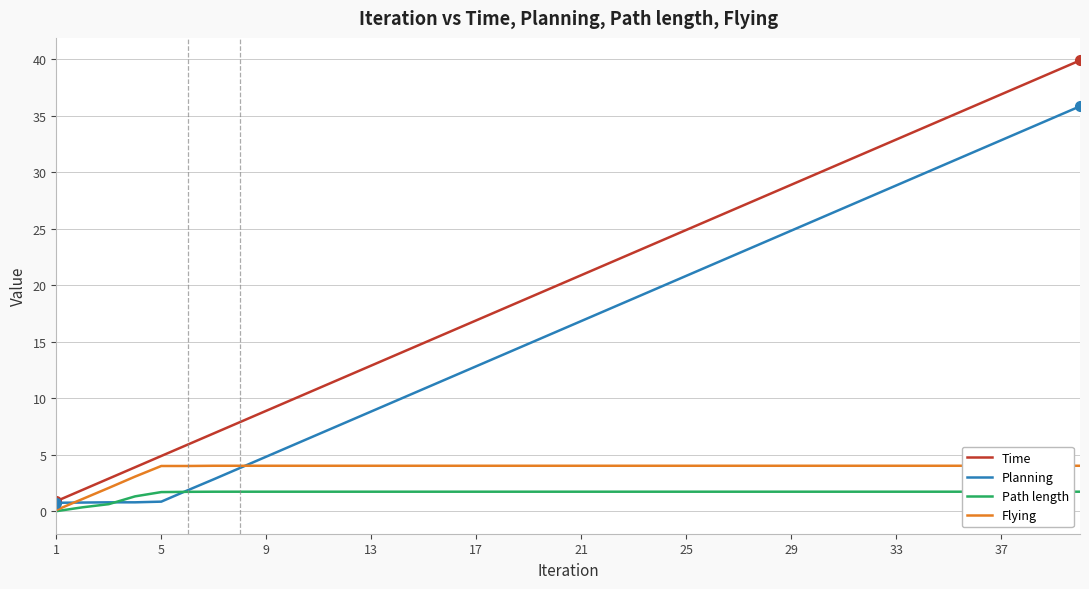

What is the maximum value for Planning?

35.8